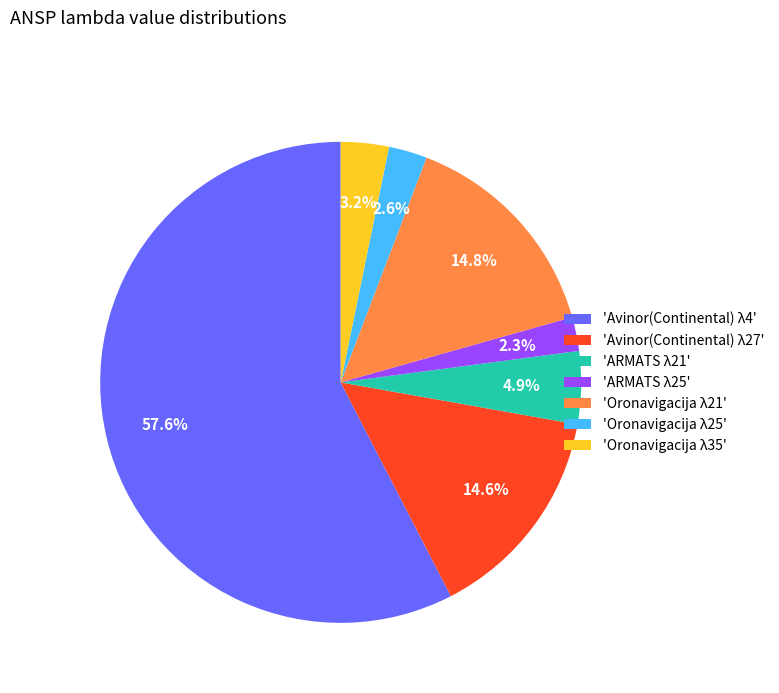

Which has a higher value, 'Oronavigacija λ25' or 'Avinor(Continental) λ4'?

'Avinor(Continental) λ4'